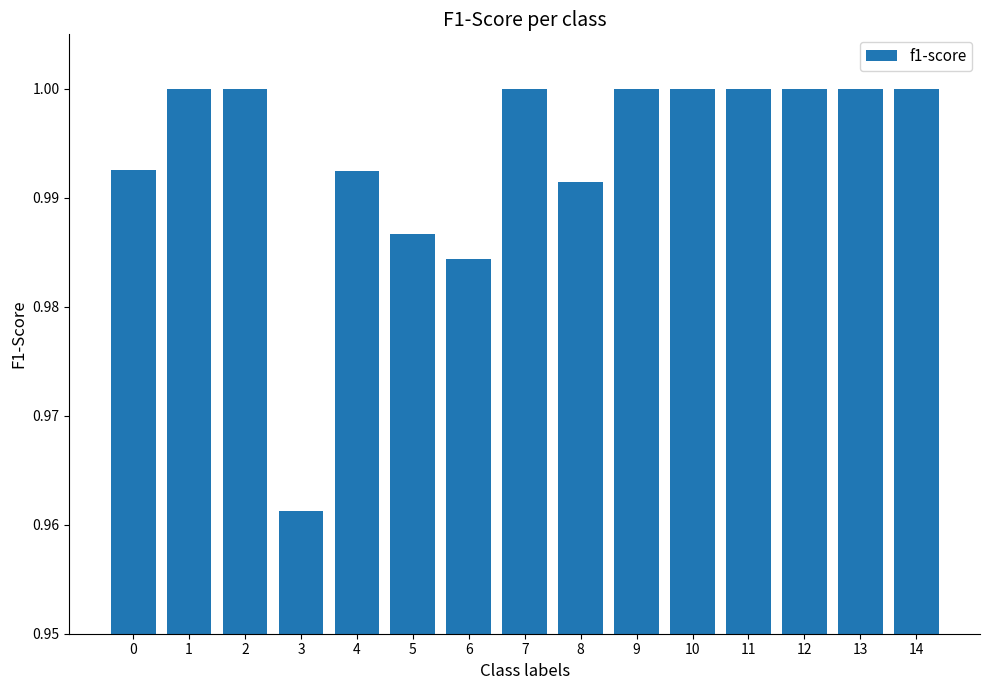

True or false: the data shows 1.0 at 14.

True